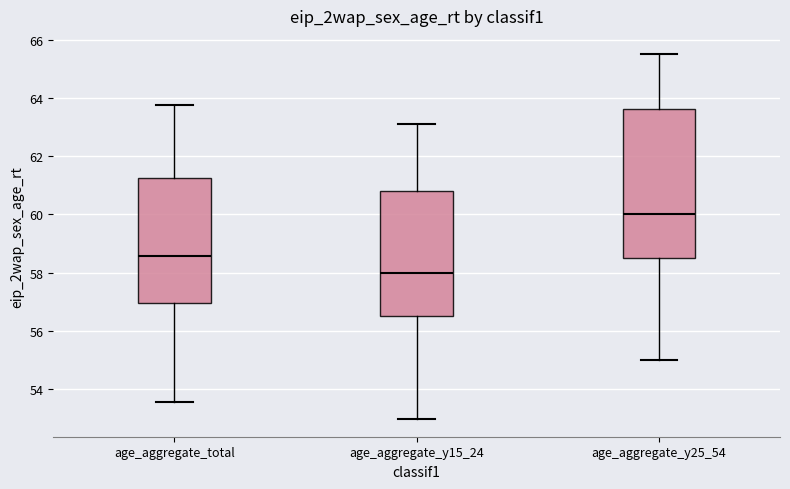

Which box's median line is the lowest?

age_aggregate_y15_24